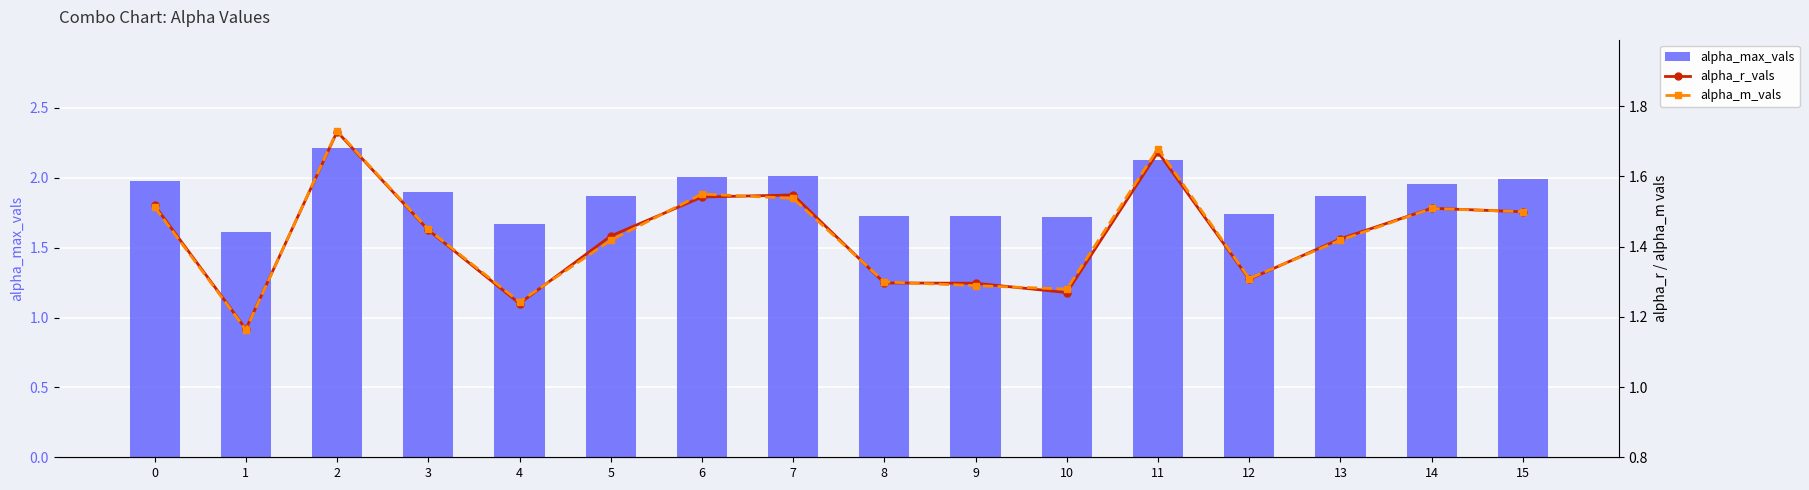

Reading left to right, transcribe all the data shown in this chart.

alpha_max_vals: 0=2.0	1=1.6	2=2.2	3=1.9	4=1.7	5=1.9	6=2.0	7=2.0	8=1.7	9=1.7	10=1.7	11=2.1	12=1.7	13=1.9	14=2.0	15=2.0
alpha_r_vals: 0=1.5	1=1.2	2=1.7	3=1.4	4=1.2	5=1.4	6=1.5	7=1.5	8=1.3	9=1.3	10=1.3	11=1.7	12=1.3	13=1.4	14=1.5	15=1.5
alpha_m_vals: 0=1.5	1=1.2	2=1.7	3=1.4	4=1.2	5=1.4	6=1.5	7=1.5	8=1.3	9=1.3	10=1.3	11=1.7	12=1.3	13=1.4	14=1.5	15=1.5